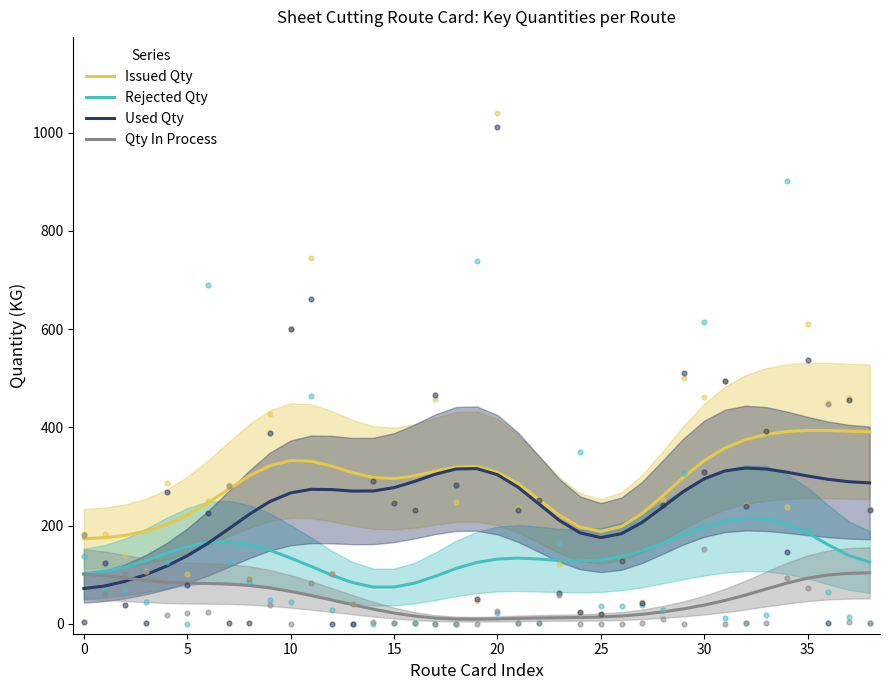

At how many categories does at least one series exceed 263?

25